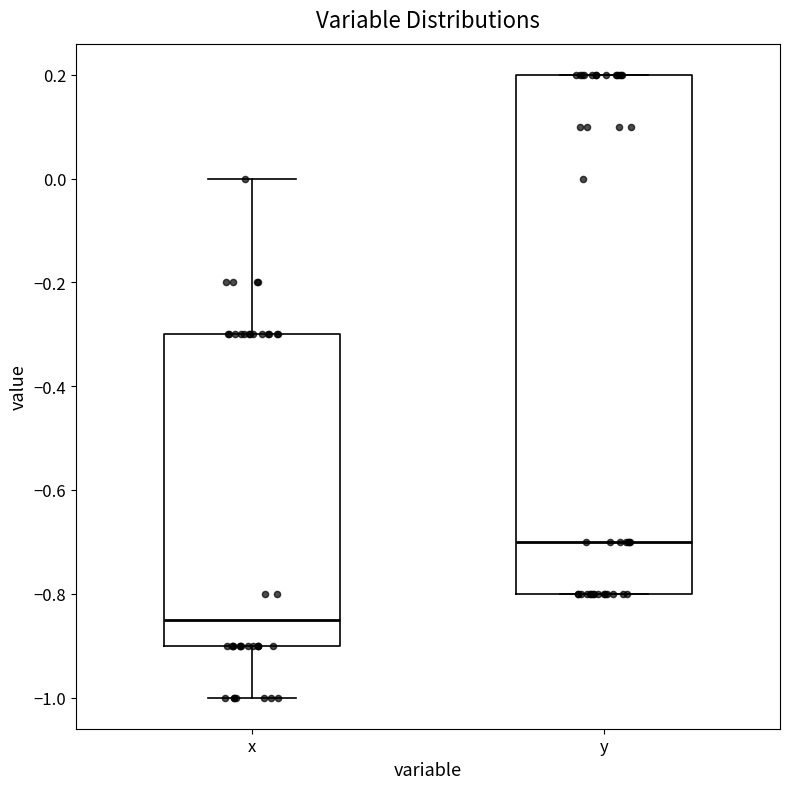

Reading left to right, transcribe this box plot: for each box, give where its median line is, the range the box spans, and where its two whiskers end, as read against the y-axis. The values are not printed on the chart, so give them approximately, as read against the axis.

x: median -0.84, box -0.90 to -0.30, whiskers -1.00 to 0.00
y: median -0.70, box -0.80 to 0.20, whiskers -0.80 to 0.20